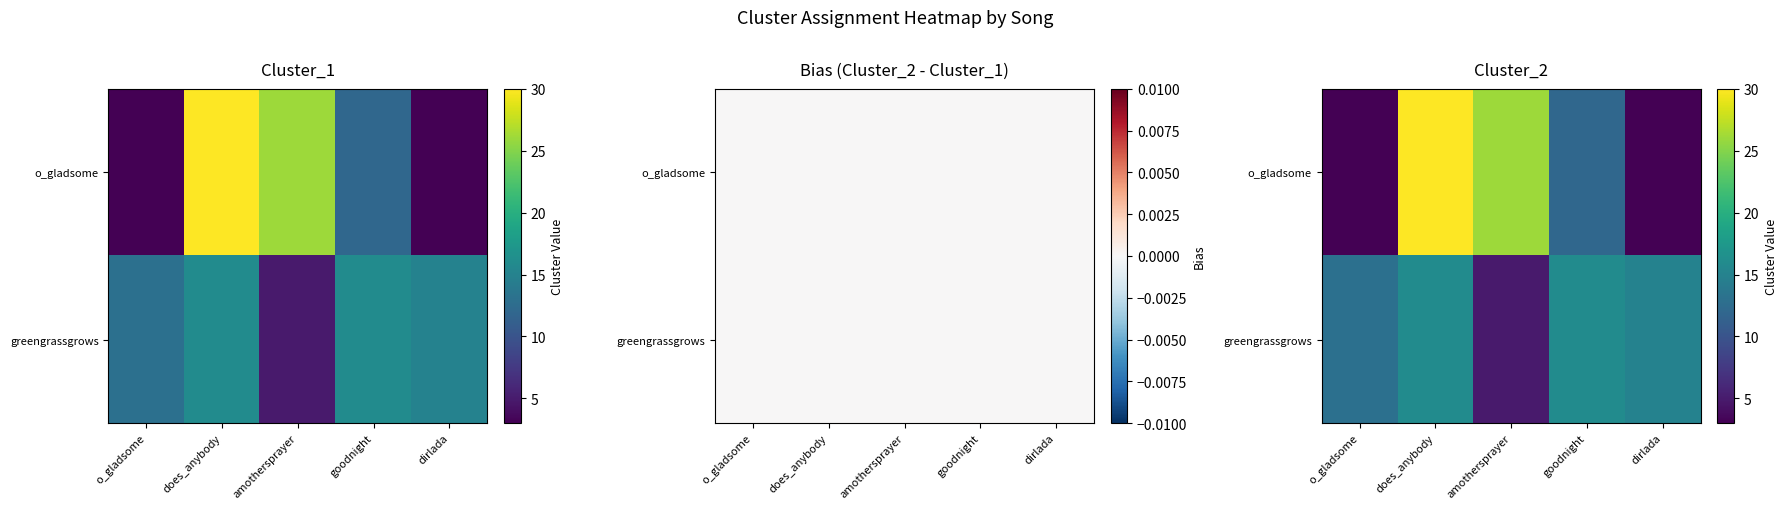

Where is greengrassgrows nearest to the value 10?

o_gladsome